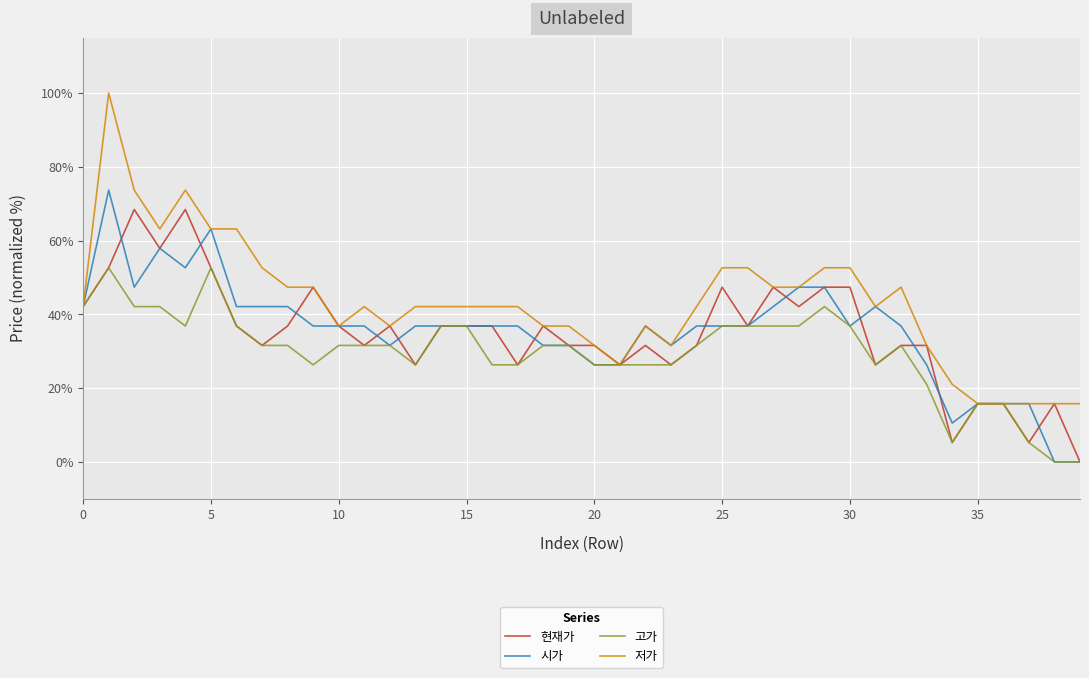

What is the highest value of the 시가 series?

73.7